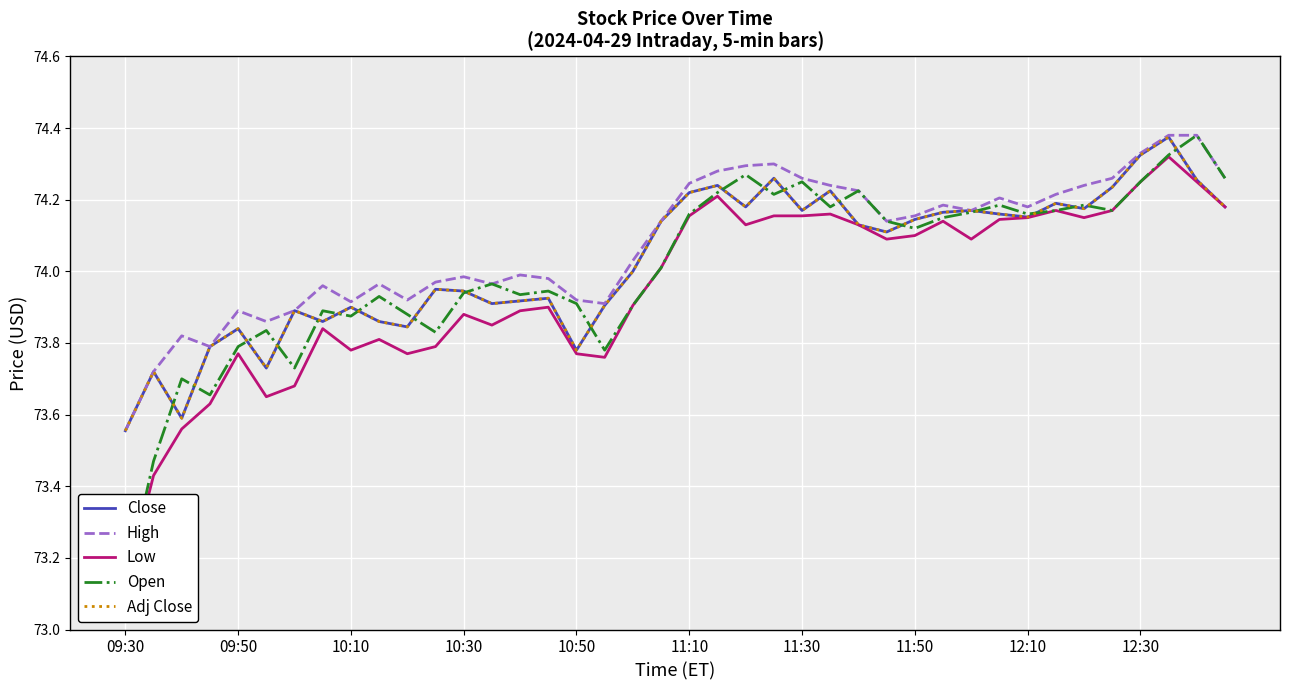

What is the sum of the Adj Close values at 38 and 14?

148.2